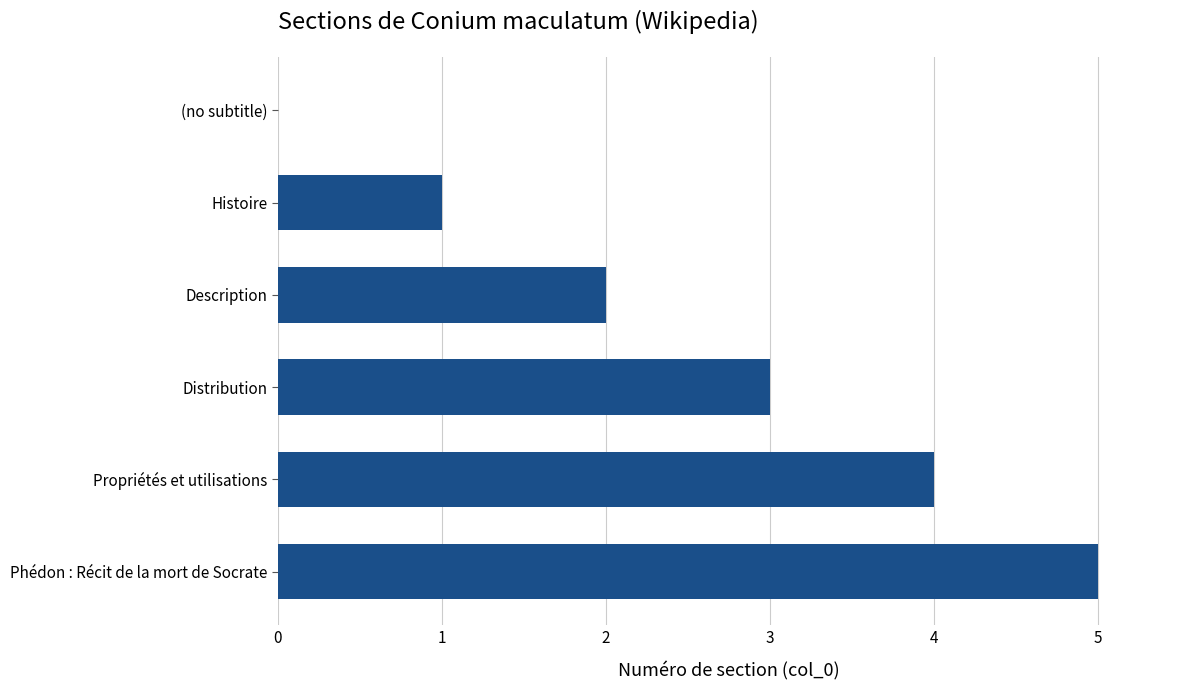

Which has a higher value, Phédon : Récit de la mort de Socrate or Distribution?

Phédon : Récit de la mort de Socrate